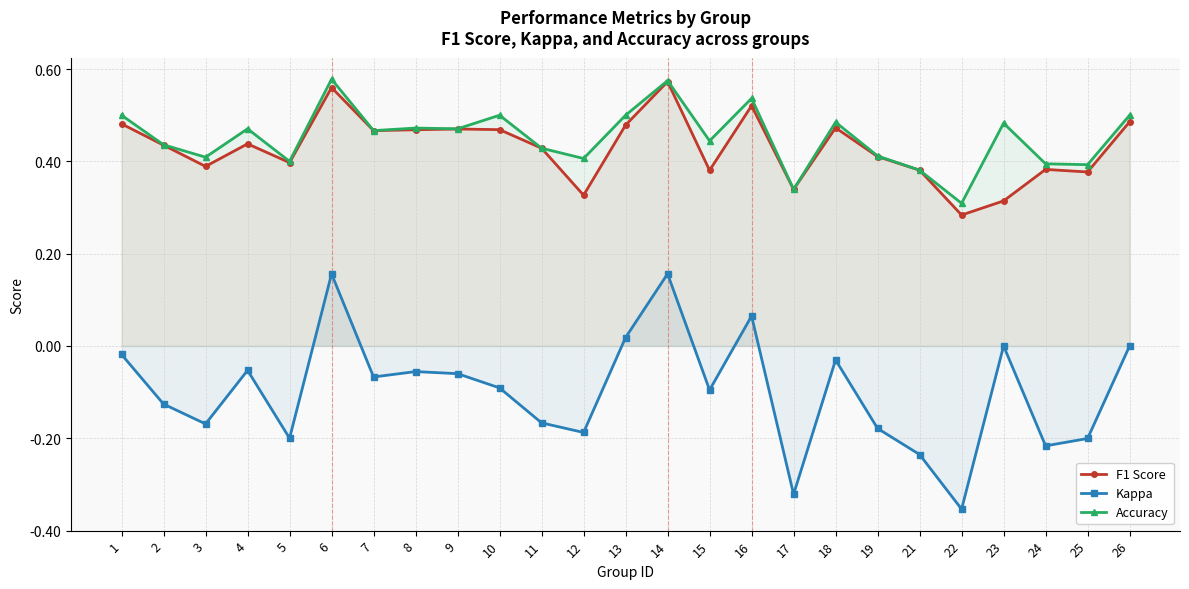

What is the value of the f1 point at the 6th from the left?

0.6